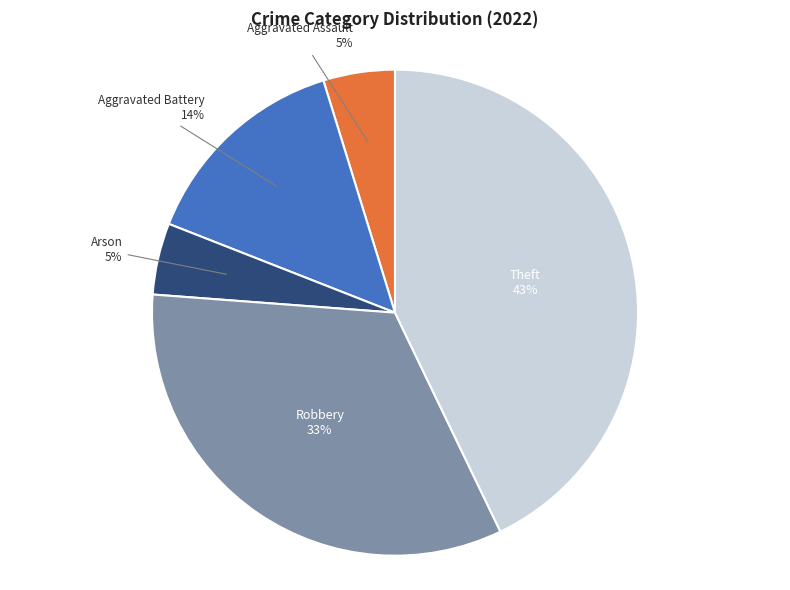

Which category has the biggest portion of the pie?

Theft